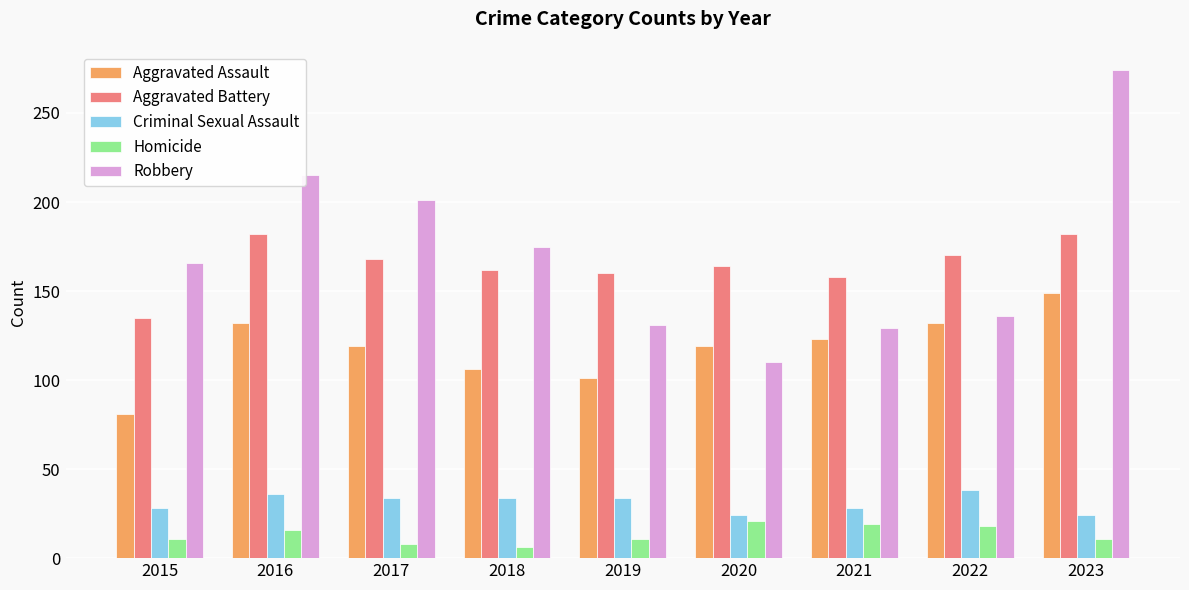

Read the Aggravated Battery value at 2018.

162